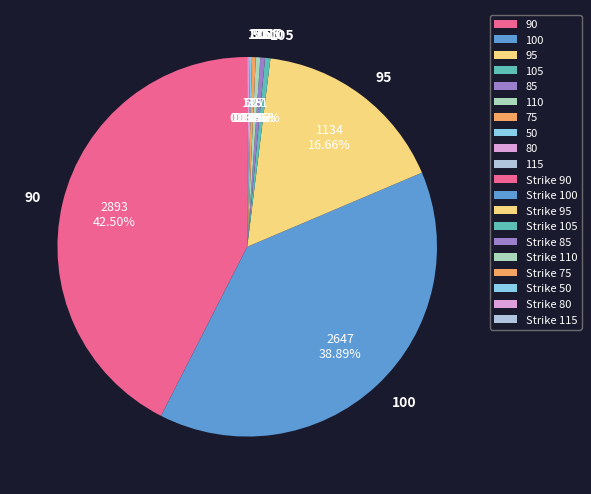

Is there any slice that represents more than half of the pie?

No